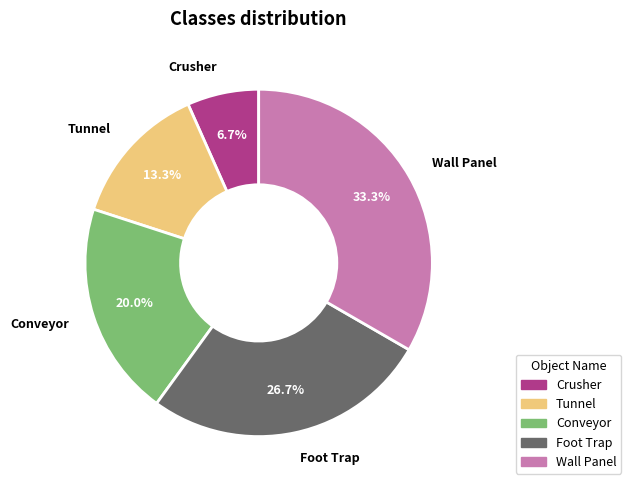

Count the number of slices in the pie.

5